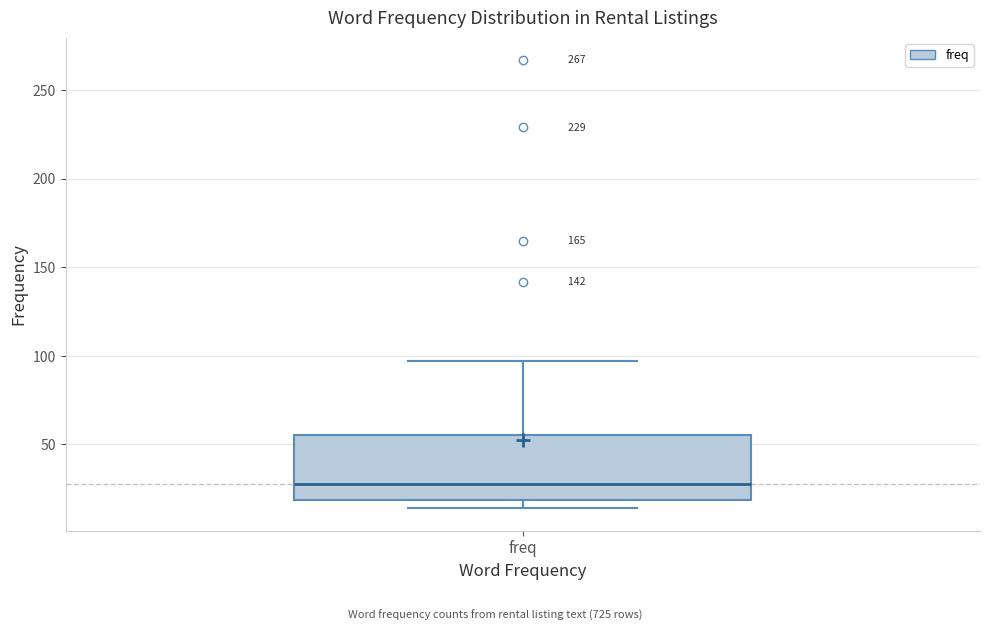

Transcribe this box plot: give where the median line is, the range the box spans, and where the two whiskers end, as read against the y-axis. The values are not printed on the chart, so give them approximately, as read against the axis.

median 30, box 20 to 55, whiskers 15 to 95